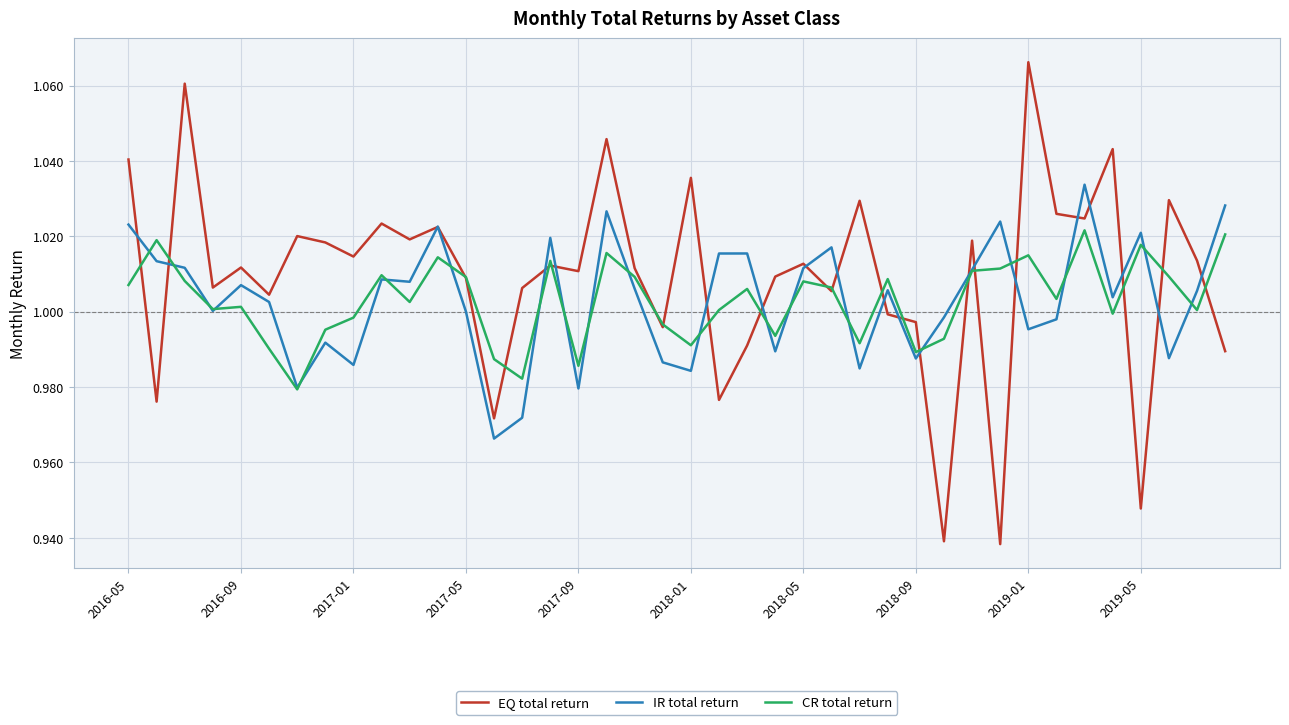

Rank the series by their maximum value, from highest to lowest.

EQ total return, IR total return, CR total return